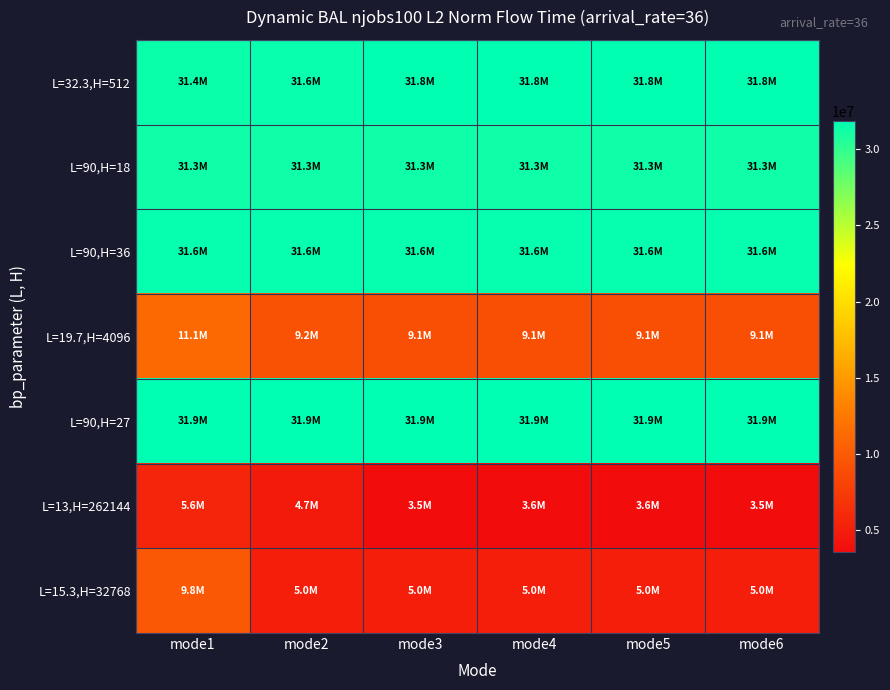

At which category is the sum across all series the highest?

mode1